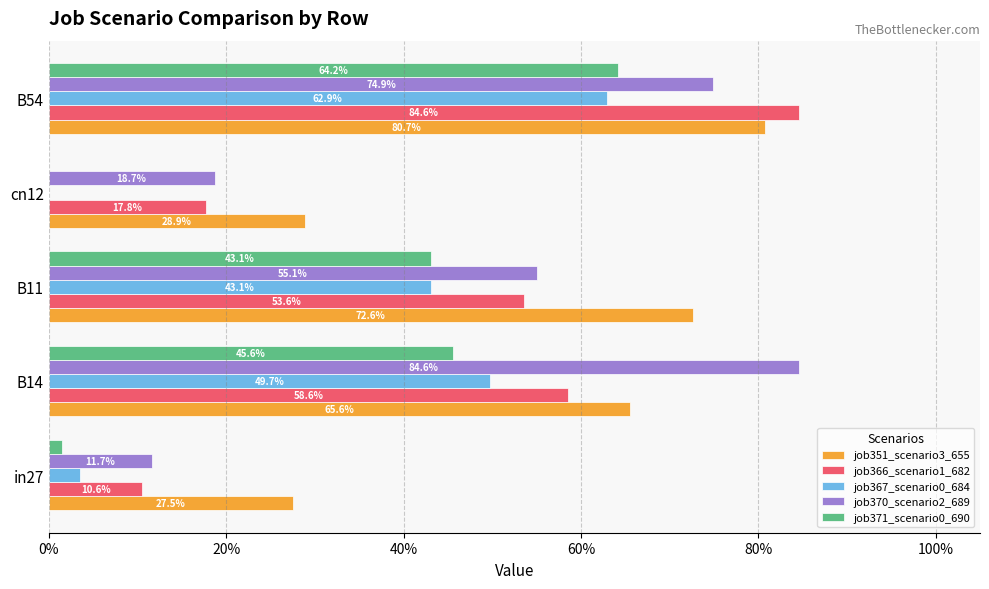

What position from the left is B11?

3